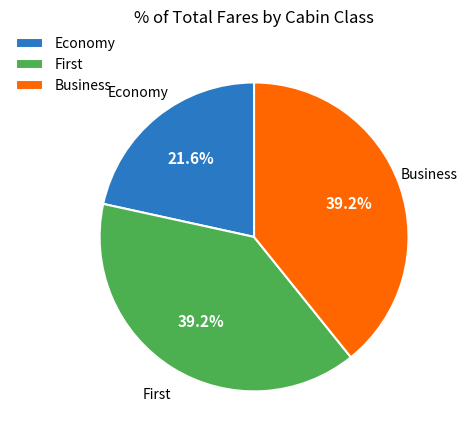

What is the smallest slice in the pie chart?

Economy